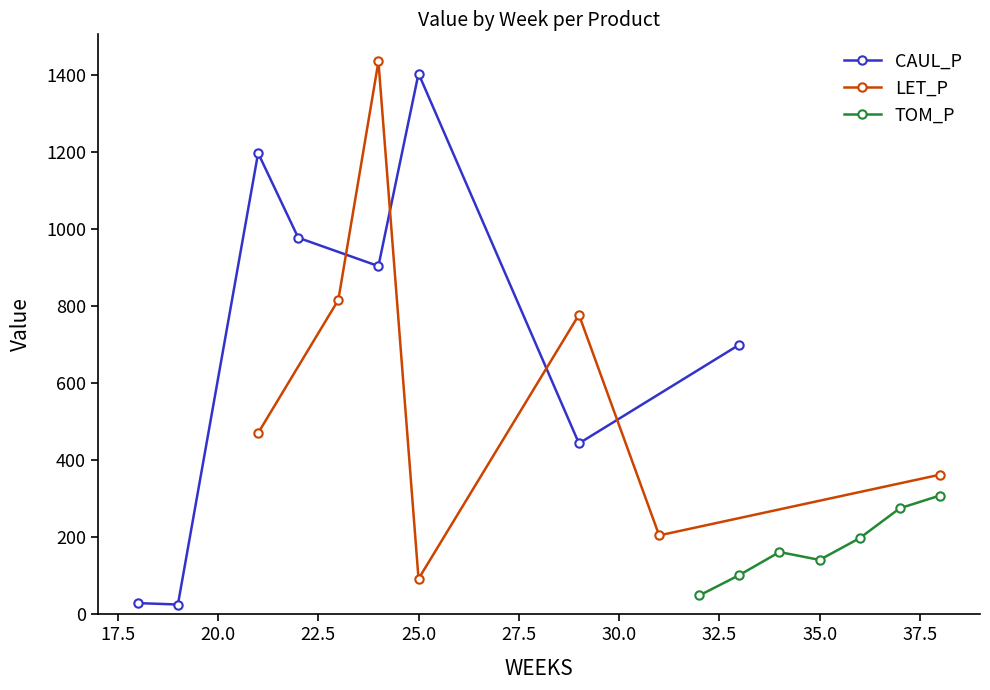

How many distinct data groups are displayed?

3